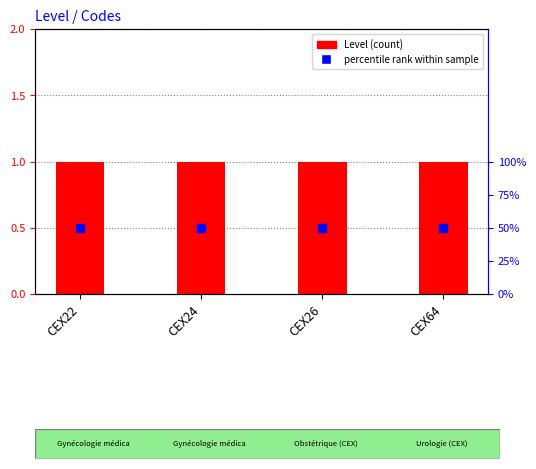

What is the total value across all series at CEX64?

1.5